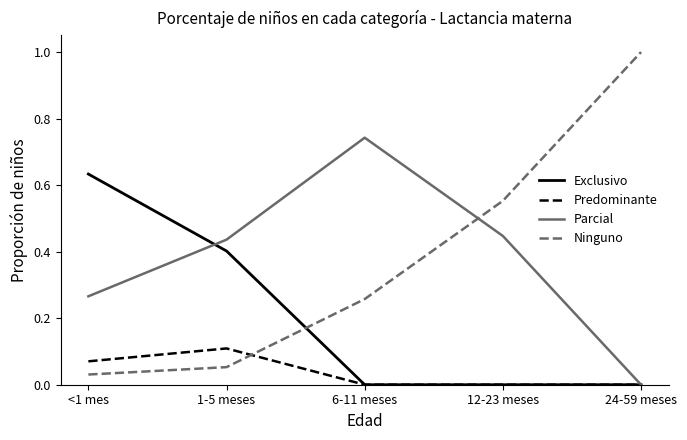

Rank the series by their maximum value, from highest to lowest.

Ninguno, Parcial, Exclusivo, Predominante